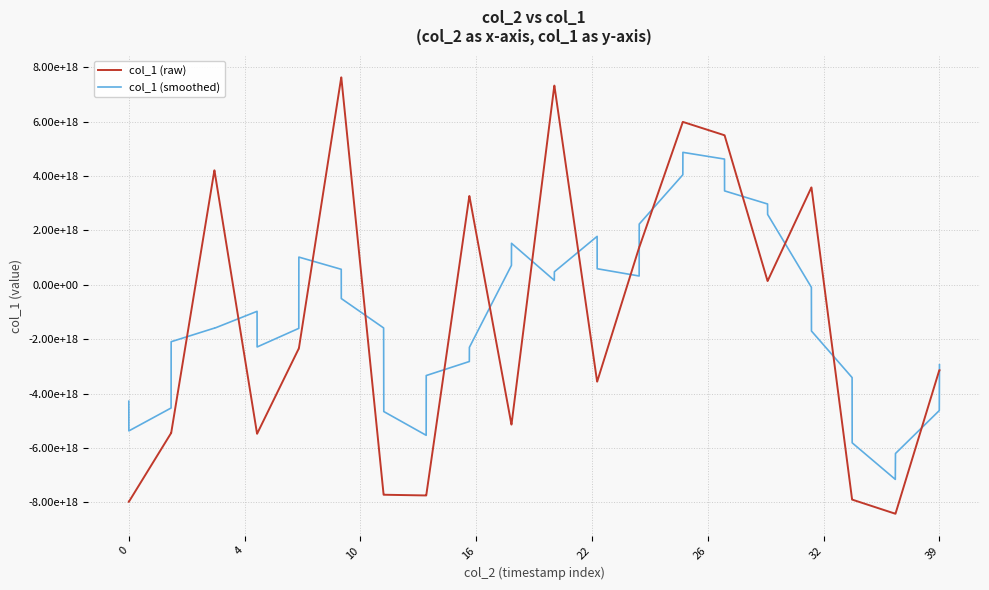

What is the average value of the col_1 (smoothed) series?

-1125197827053911296